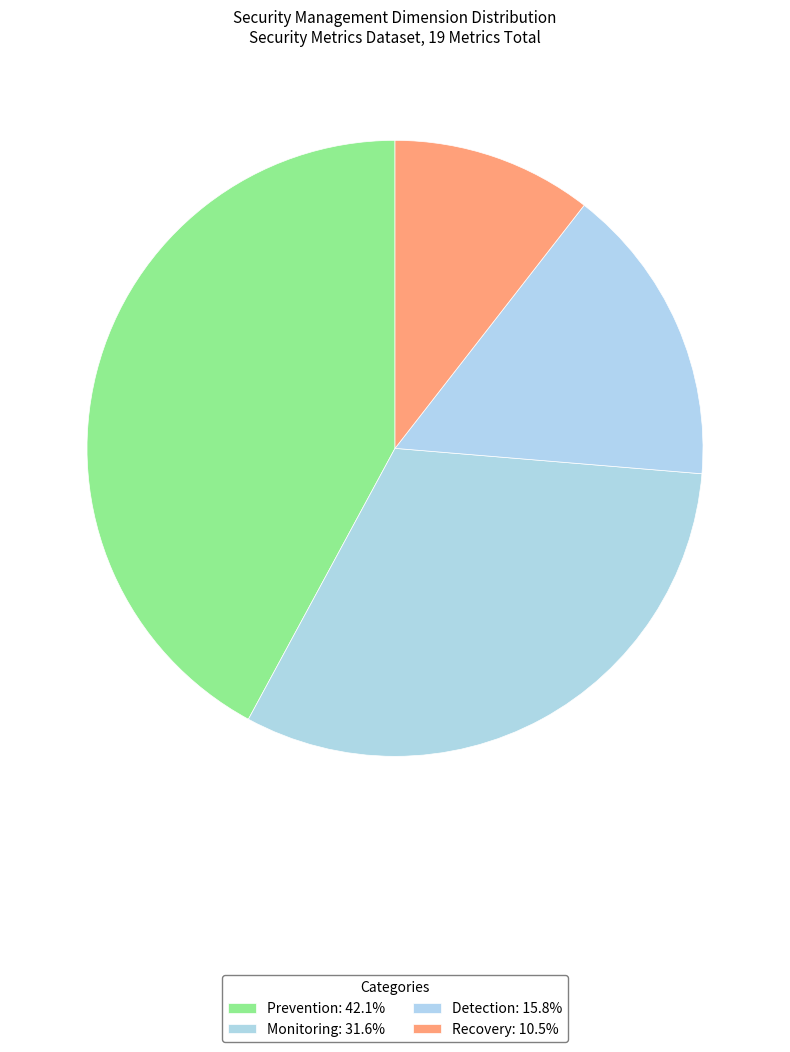

Count the number of slices in the pie.

4